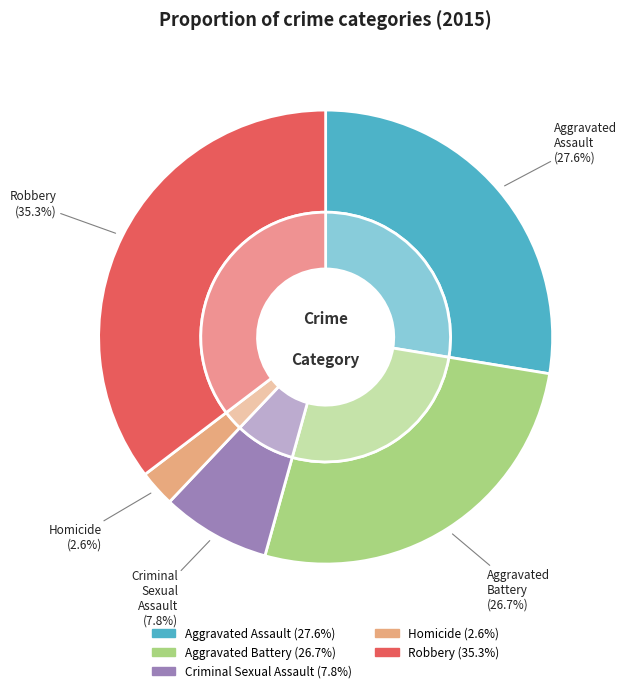

Do Aggravated Assault and Aggravated Battery together represent more than half of the pie?

Yes